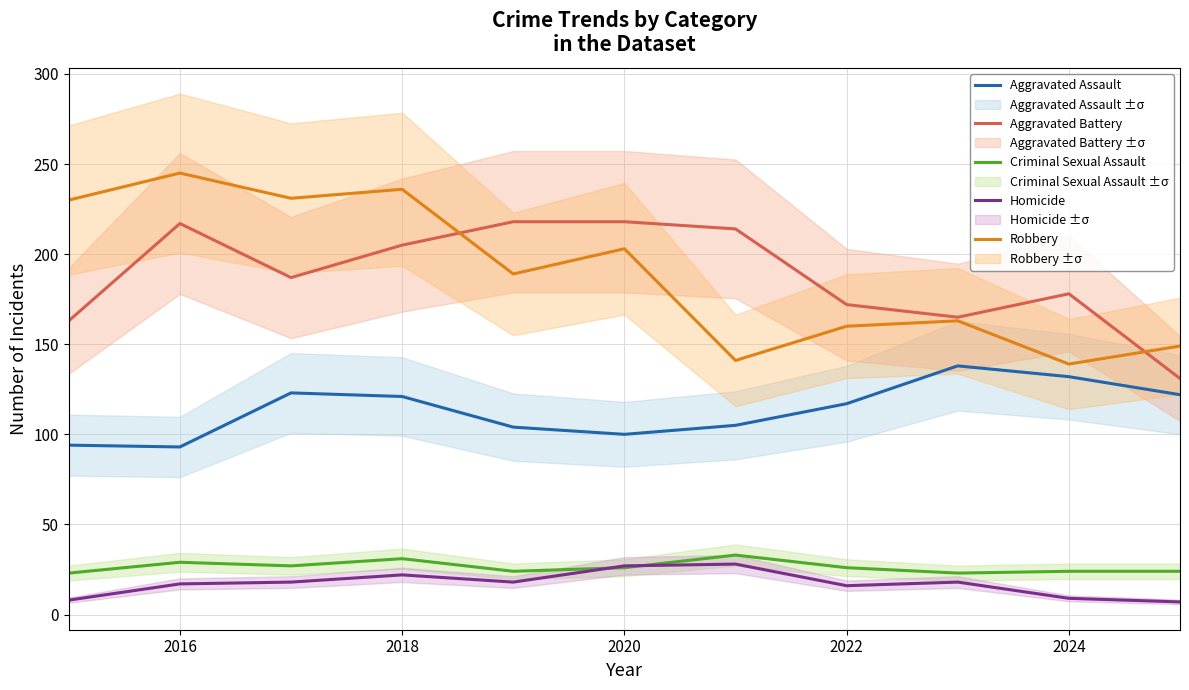

True or false: Criminal Sexual Assault has a value of 10 at 2022.

False